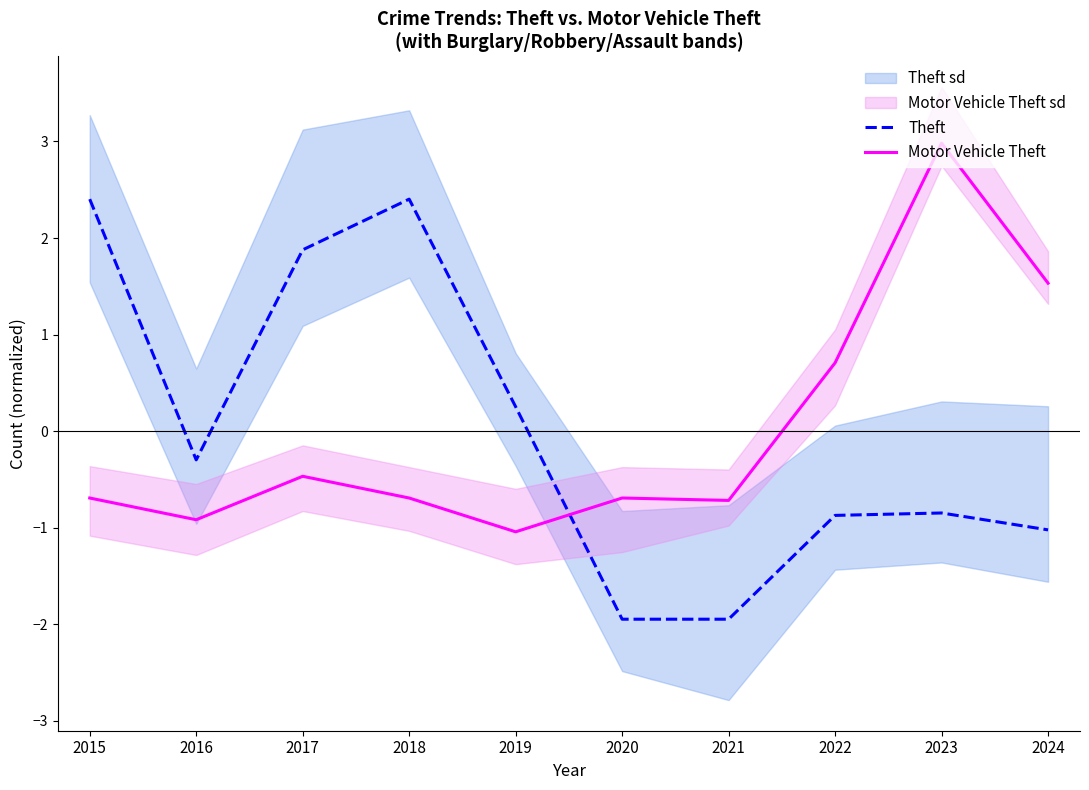

The value of Motor Vehicle Theft at 2017 is -0.8. True or false?

False